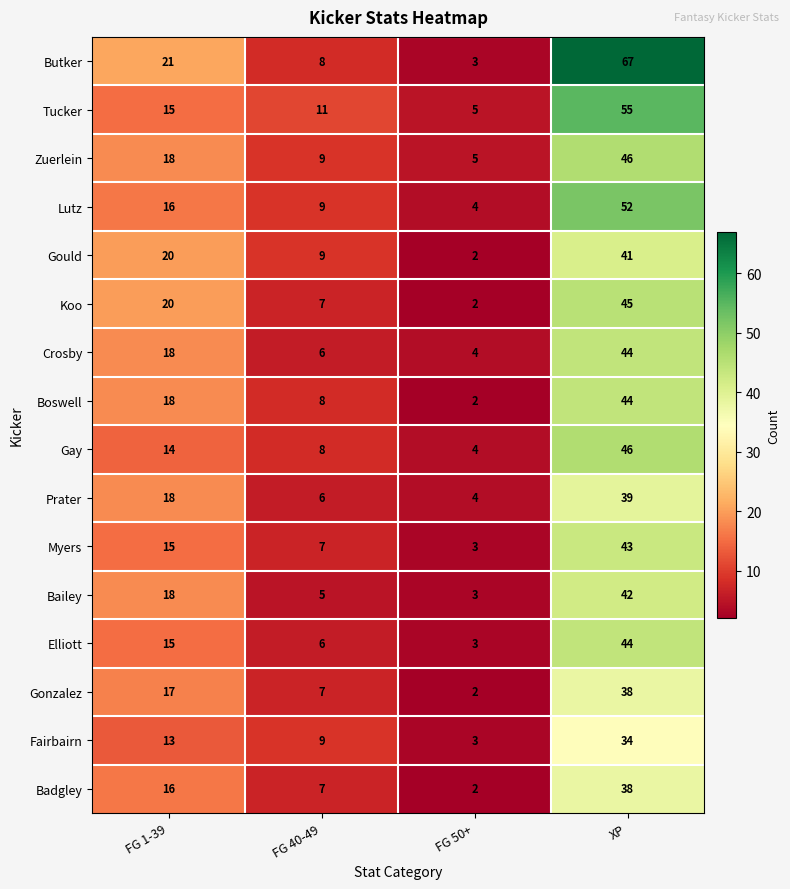

Where is Elliott nearest to the value 23?

FG 1-39